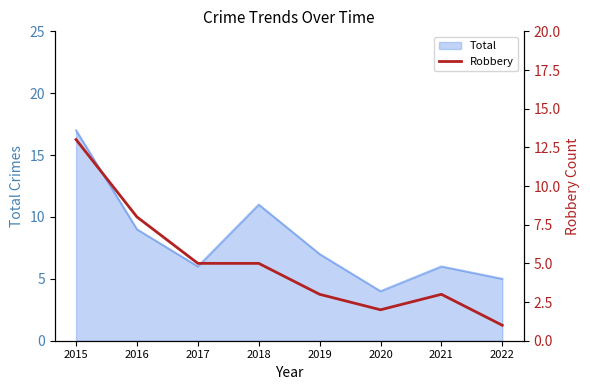

Which has a higher value, 2019 or 2018?

2018